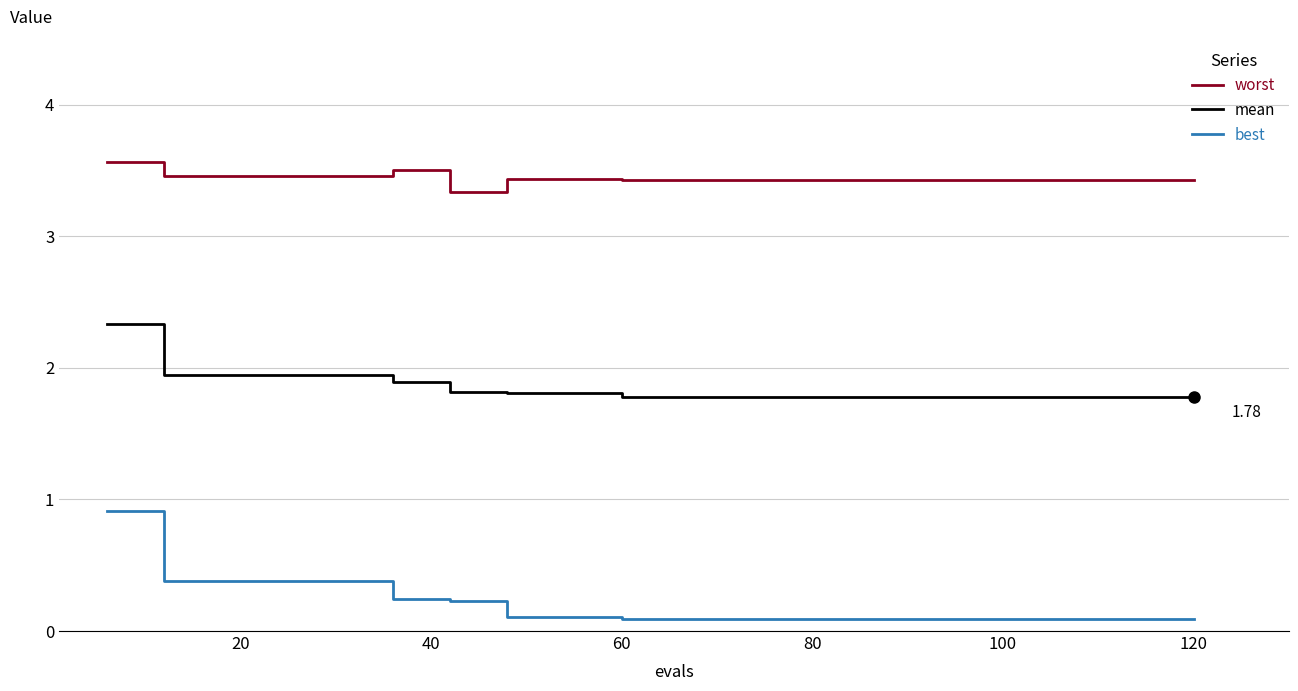

Which series has the widest spread of values?

best